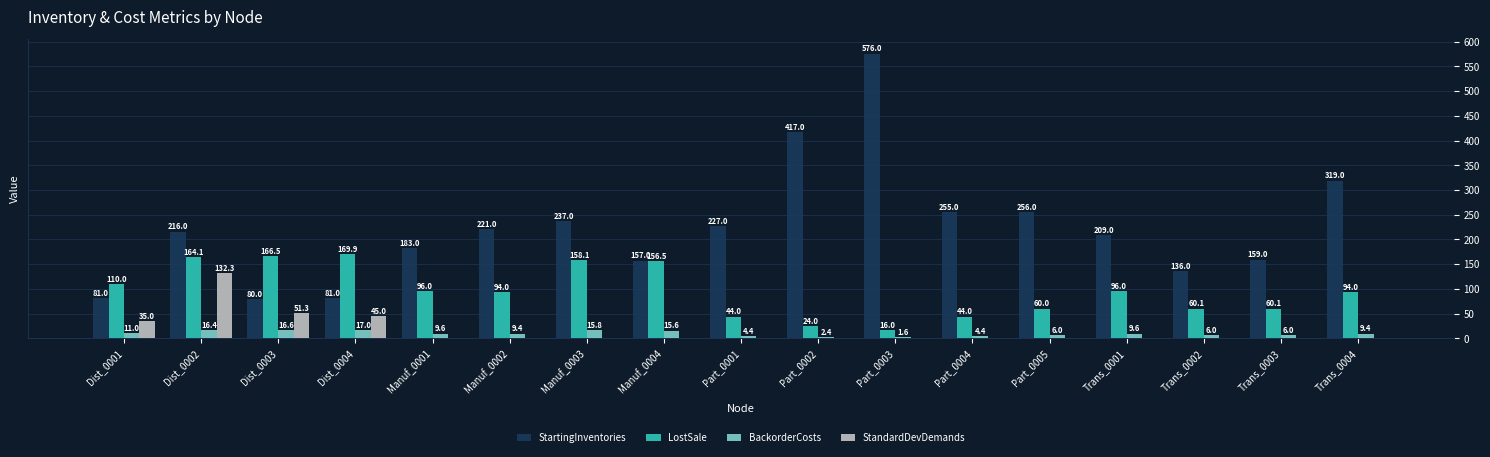

Which label corresponds to the largest value in the chart?

Part_0003